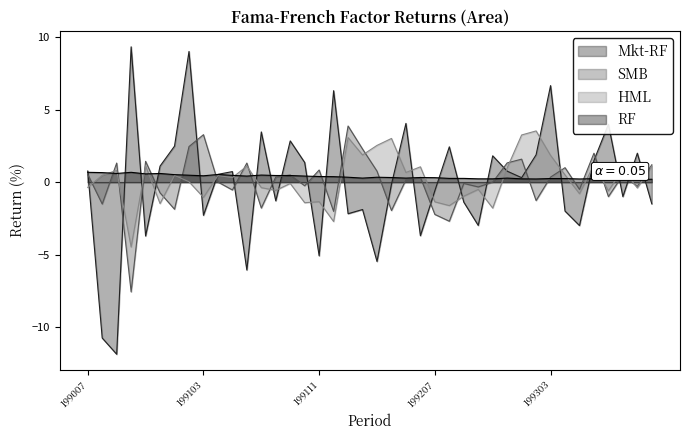

True or false: HML has more than 0 points higher than both neighbors.

True